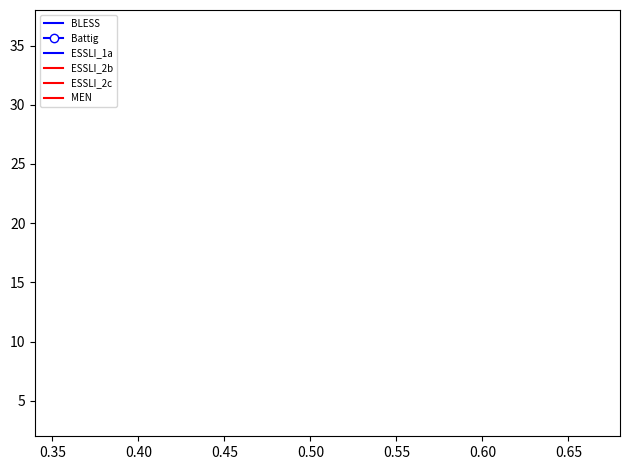

What are all the series names shown in the legend?

BLESS, Battig, ESSLI_1a, ESSLI_2b, ESSLI_2c, MEN